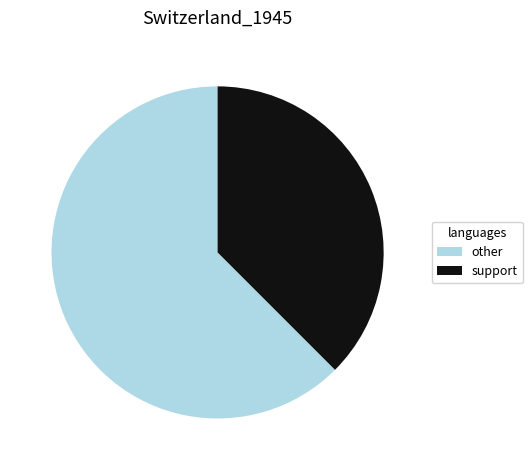

Rank the categories by value from highest to lowest.

other, support